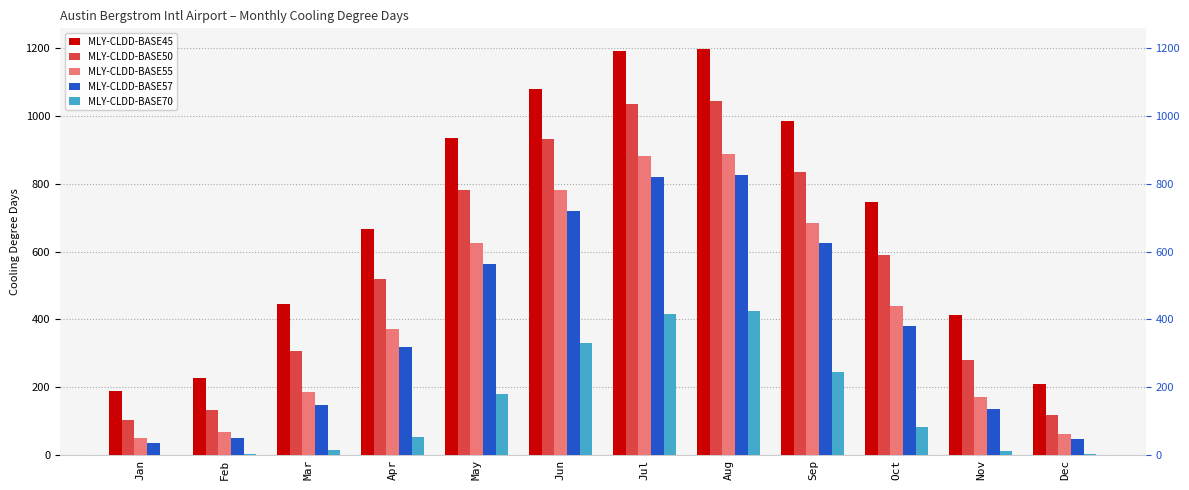

Between Aug and Oct, which is larger?

Aug